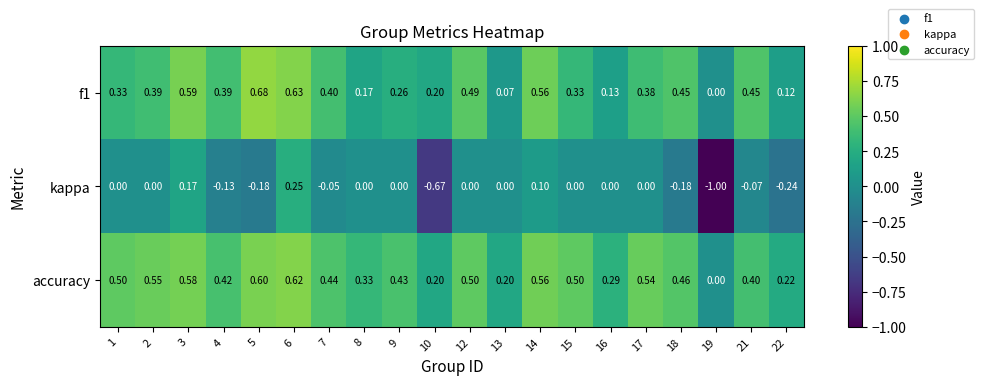

Is the value of accuracy at 15 greater than the value of f1 at 19?

Yes